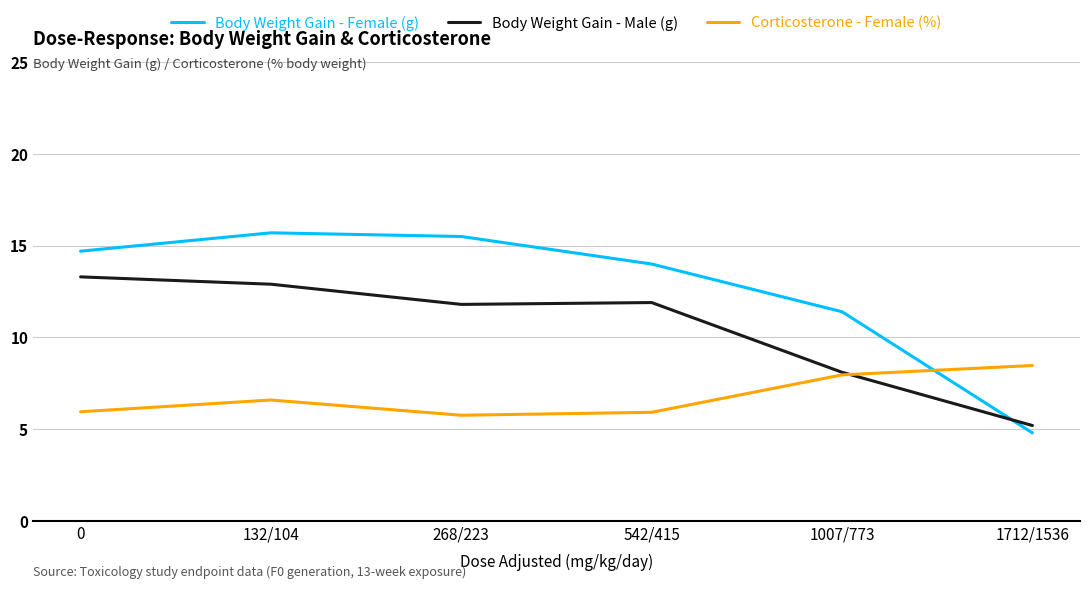

Between which two adjacent categories do Corticosterone - Female (%) and Body Weight Gain - Female (g) first intersect?

1007/773 and 1712/1536